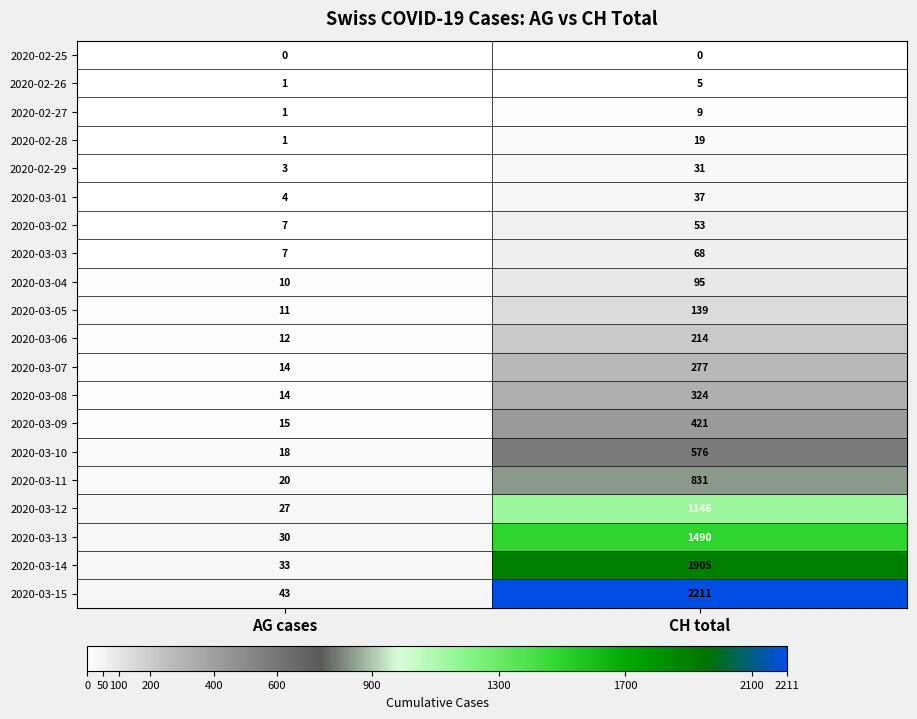

Where is 2020-03-07 nearest to the value 145?

AG cases